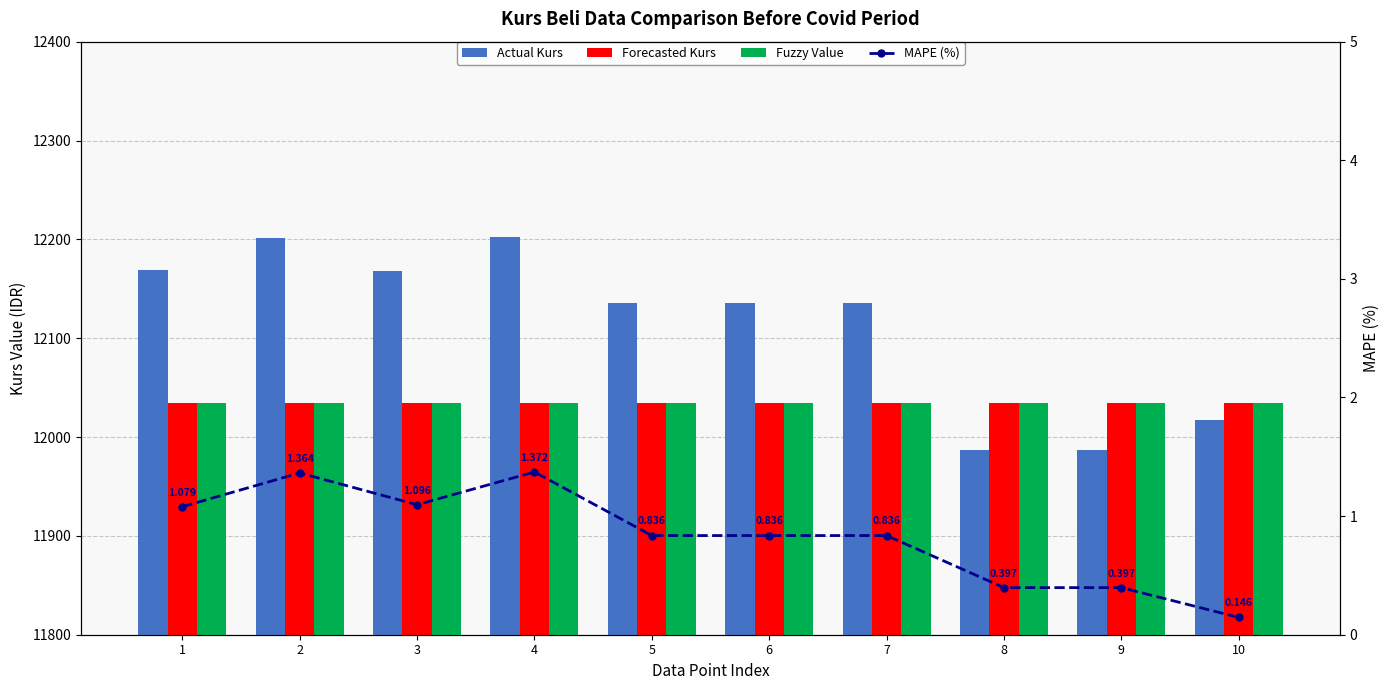

The MAPE (%) series shows 0.4 at 8. True or false?

True